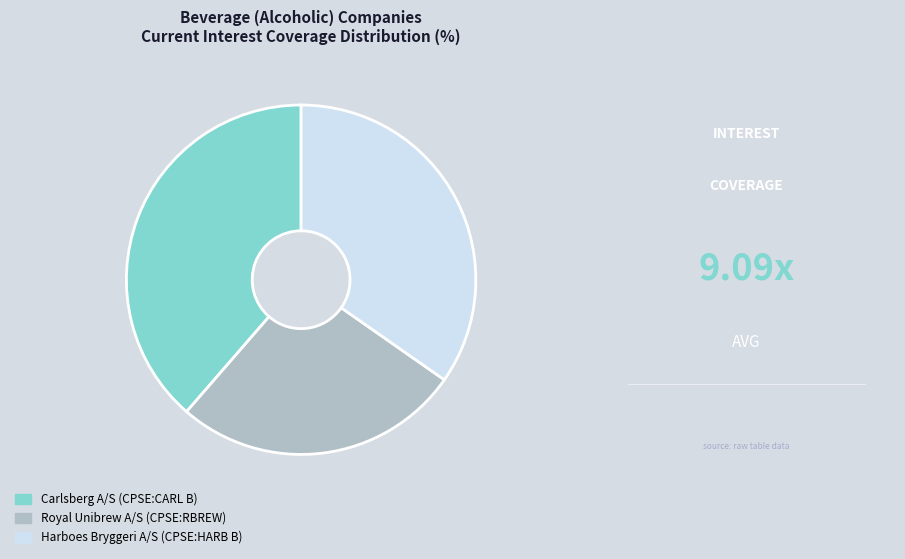

True or false: Carlsberg A/S (CPSE:CARL B) accounts for 44% of the total.

False